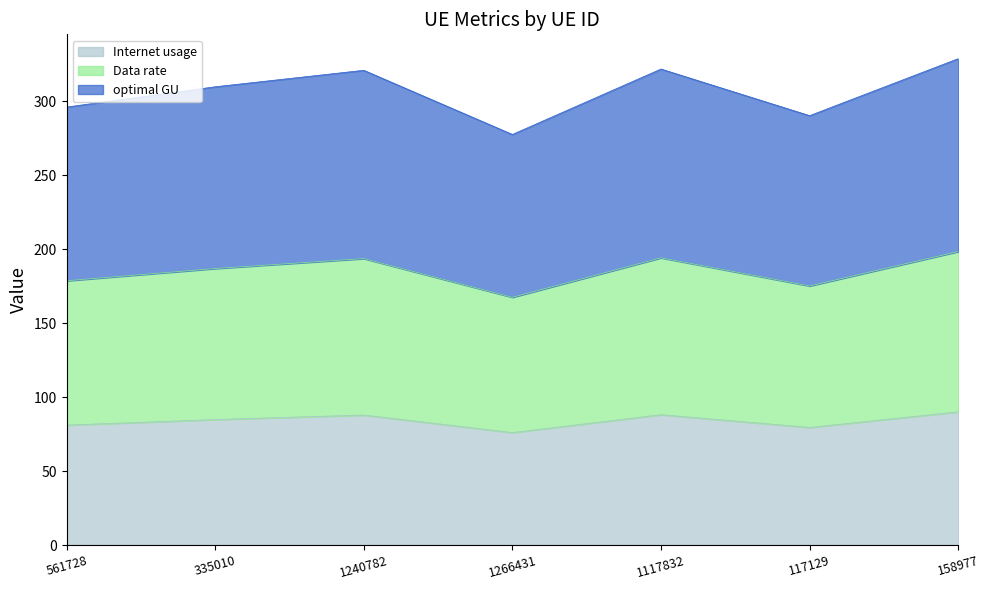

What is the lowest value of the Internet usage series?

76.0